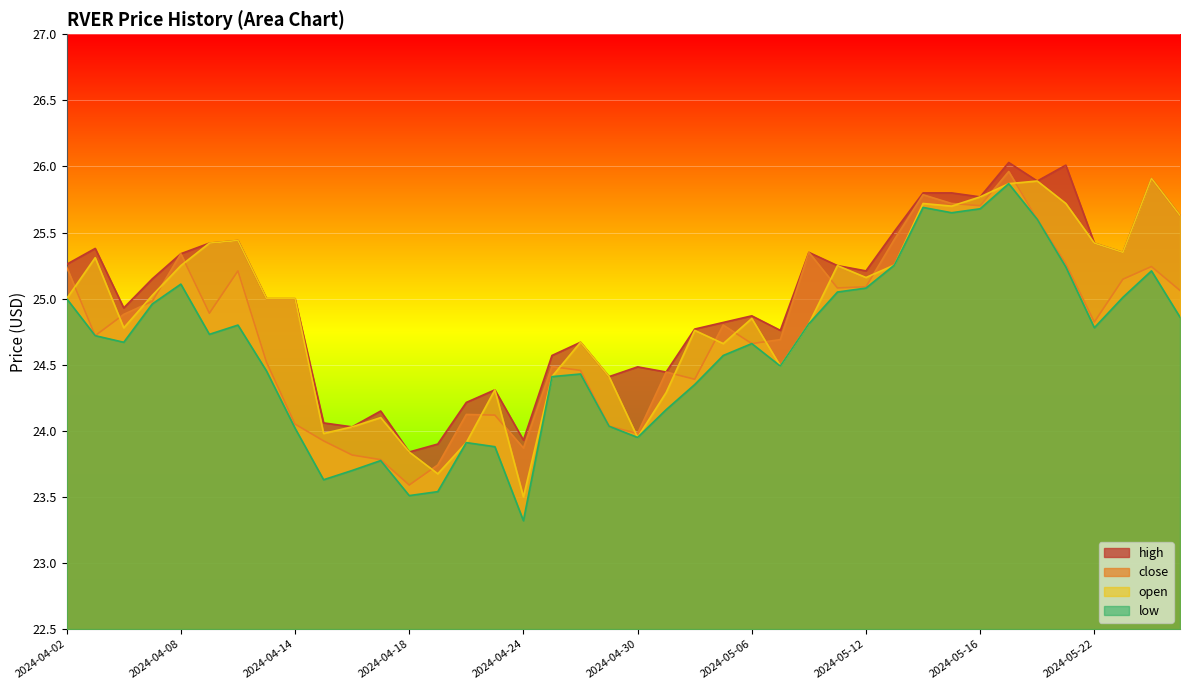

The value of high at 2024-05-22 is 25.4. True or false?

True